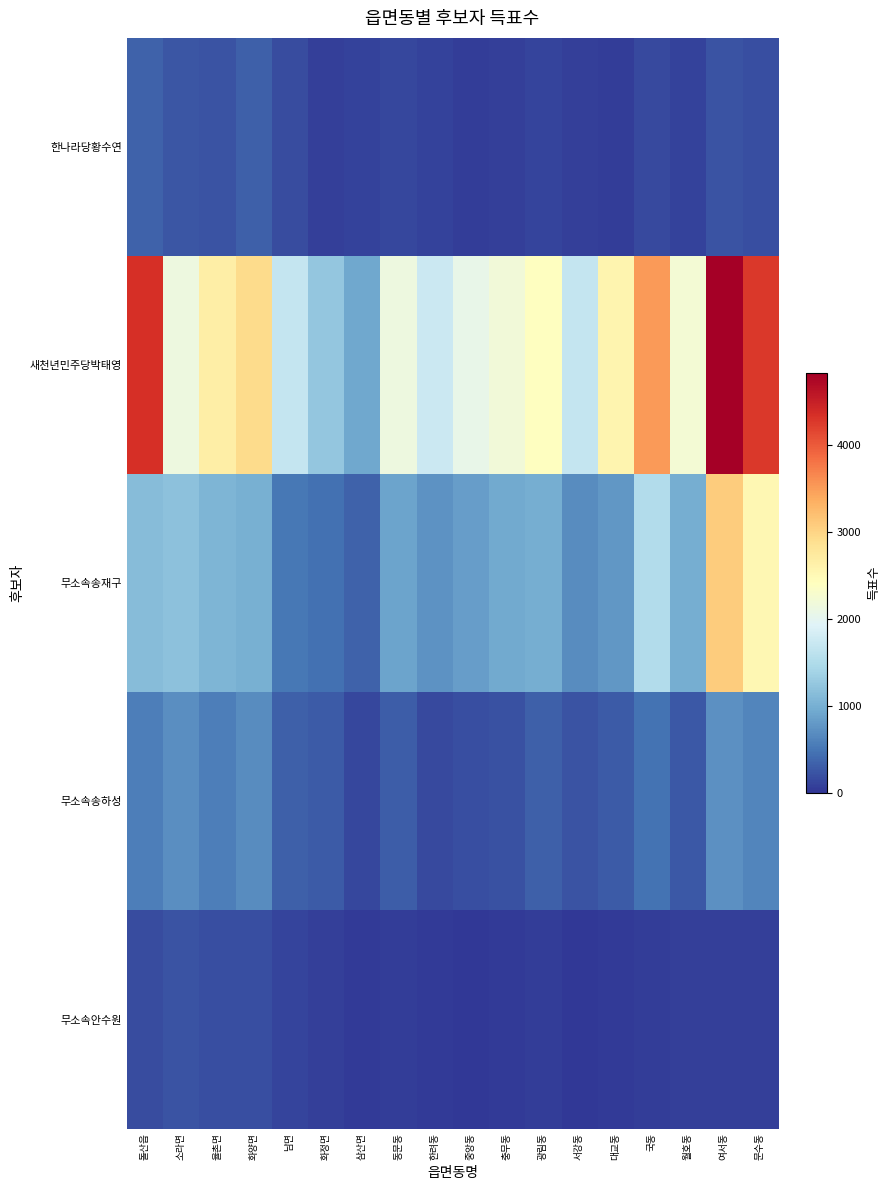

How many series are shown in this chart?

5